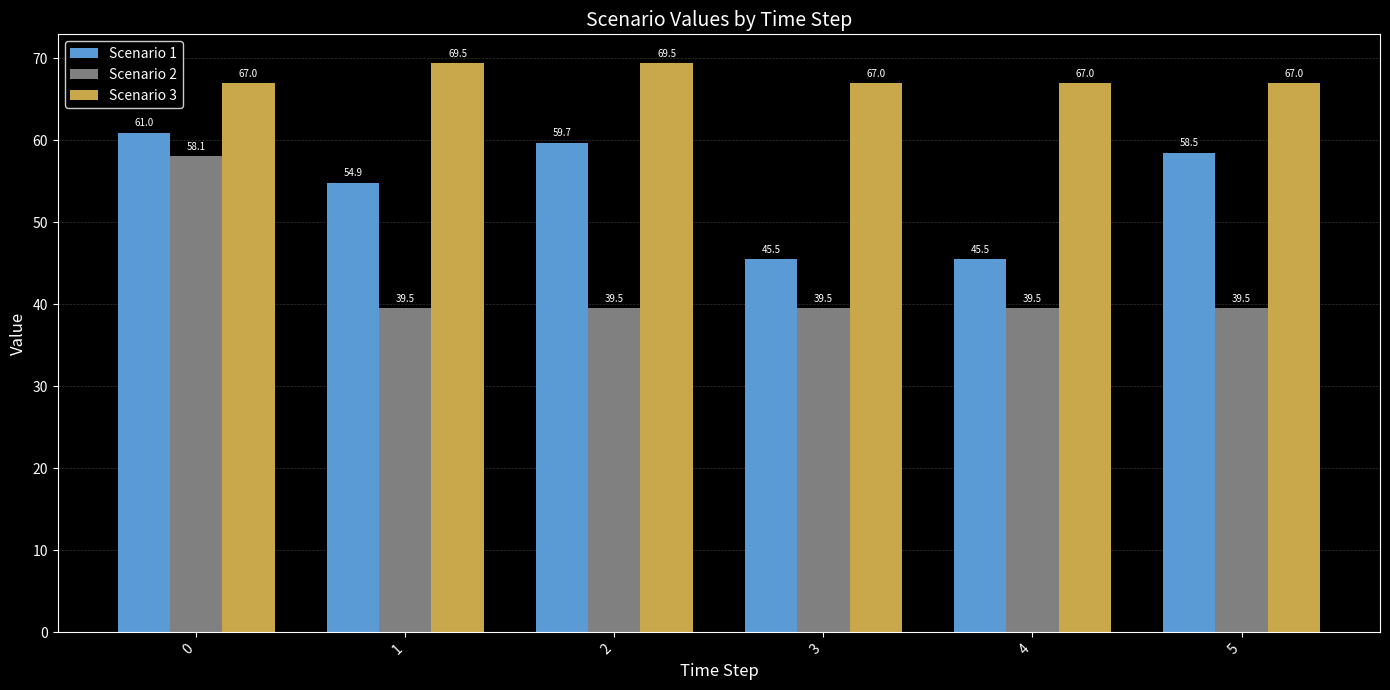

Between 0 and 1, which series saw the biggest shift?

Scenario 2